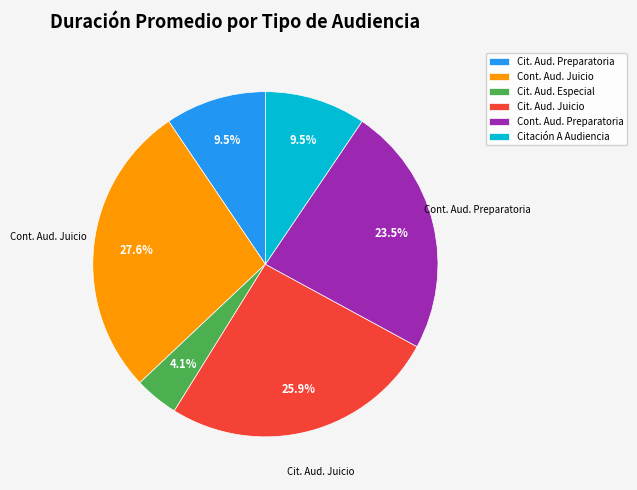

What percentage do Cont. Aud. Preparatoria and Cit. Aud. Juicio together represent?

49.4%